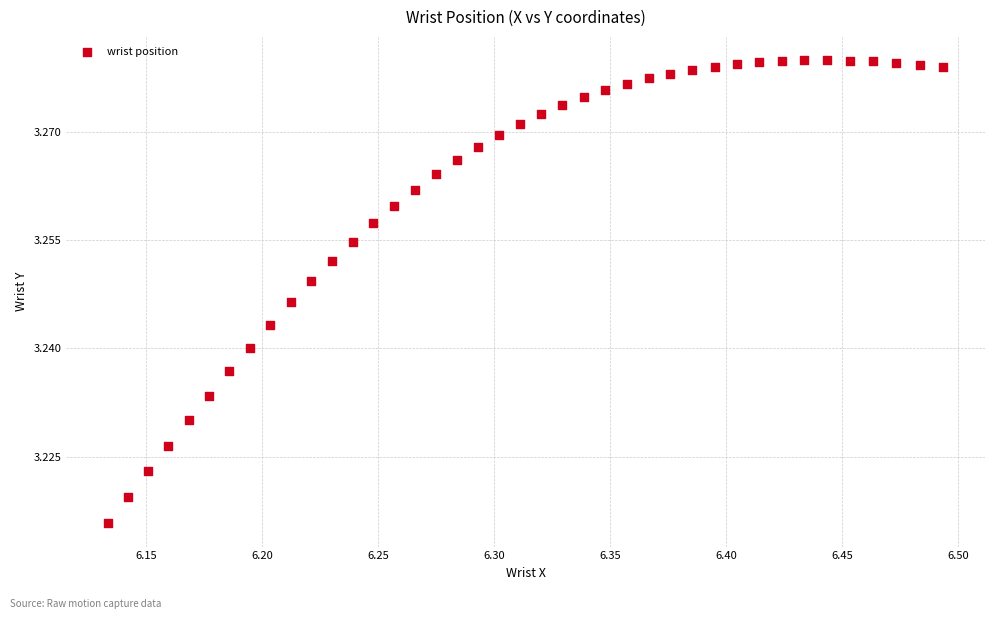

What is the range of X values (max minus min)?

0.4